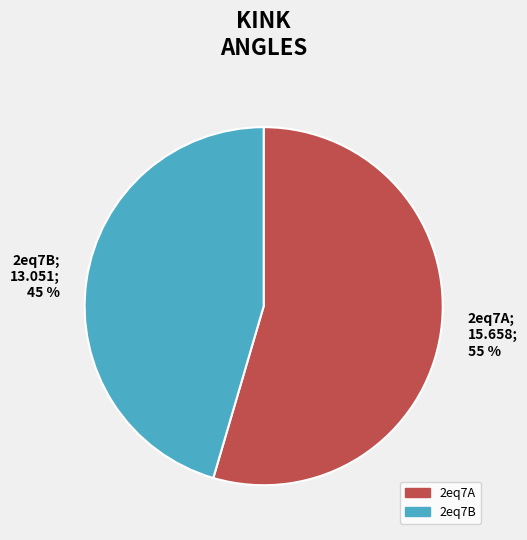

Which has a higher value, 2eq7A or 2eq7B?

2eq7A